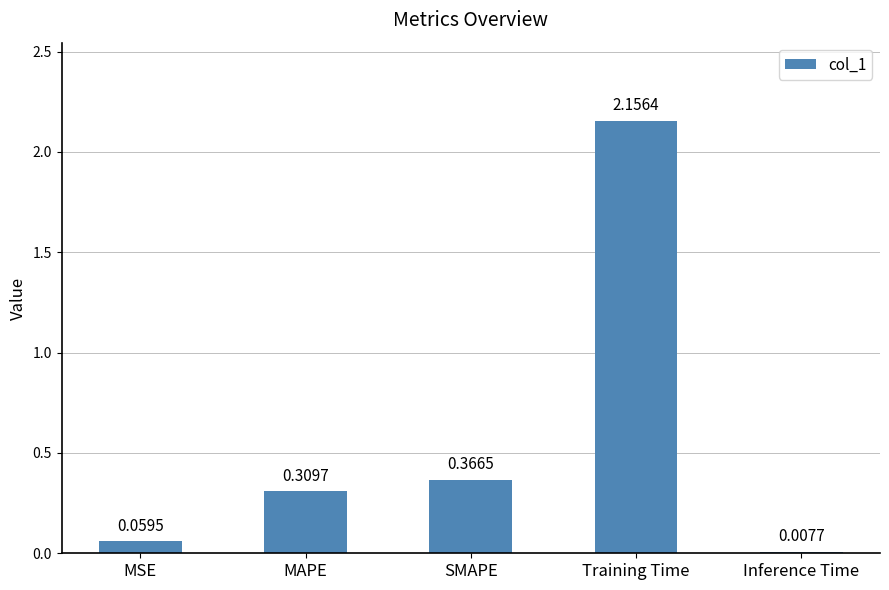

List the labels in order of value, smallest first.

Inference Time, MSE, MAPE, SMAPE, Training Time